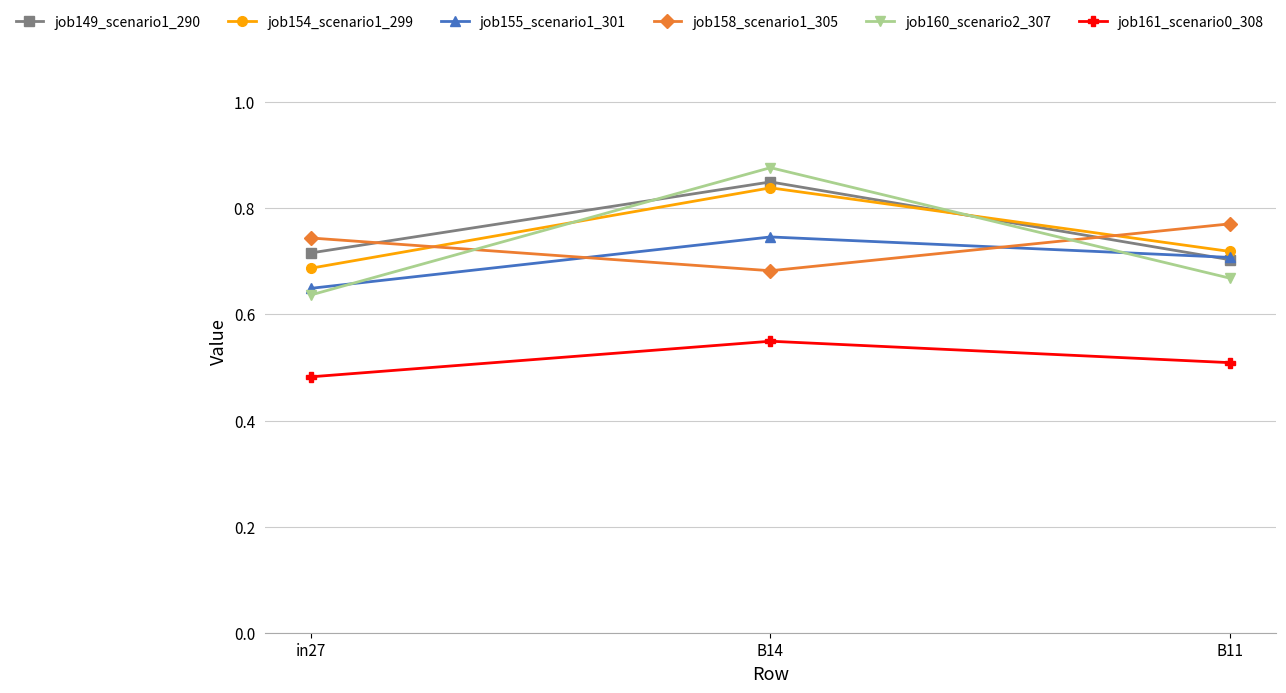

What position from the right is in27?

3